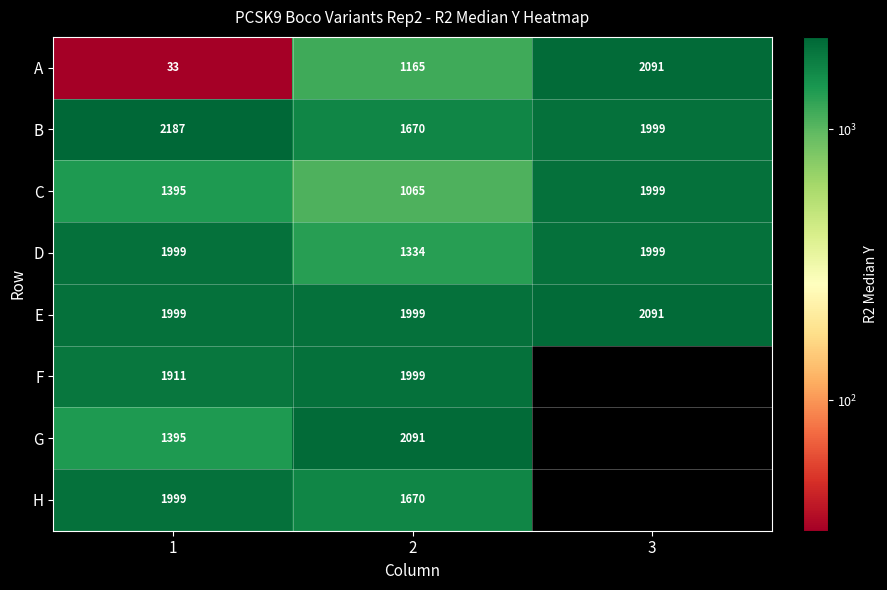

List the labels in order of C value, smallest first.

2, 1, 3